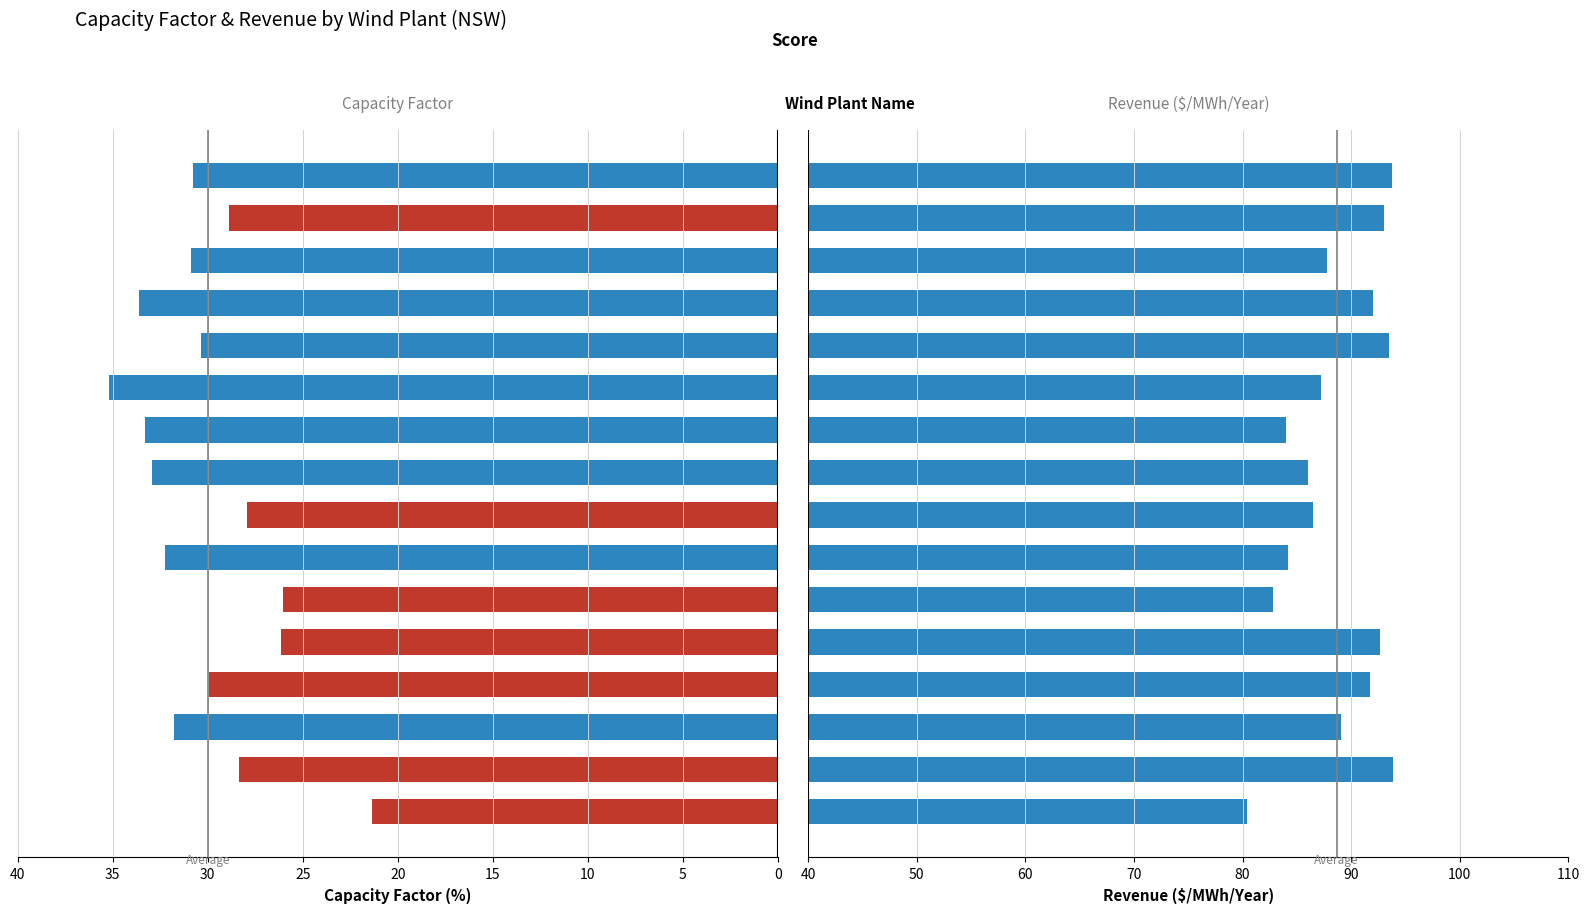

At which category is the sum across all series the highest?

12